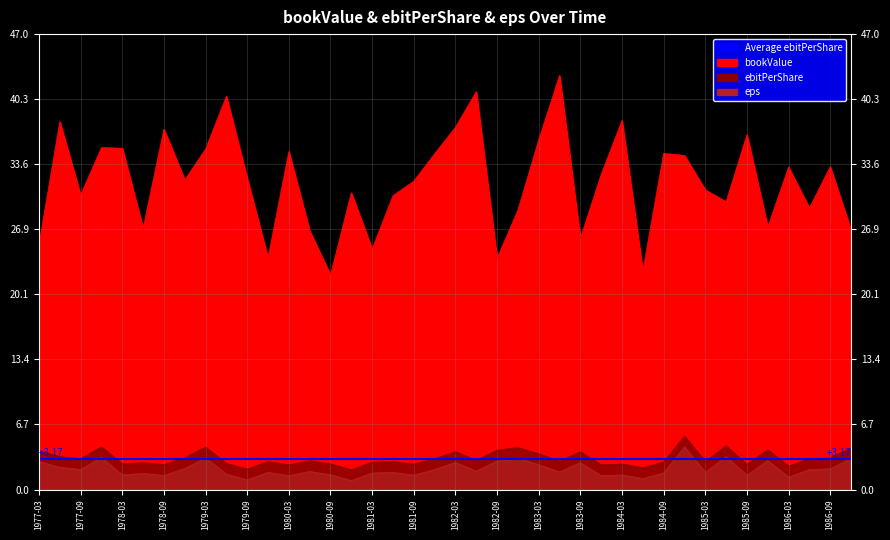

How many interior local peaks does the ebitPerShare series have?

13